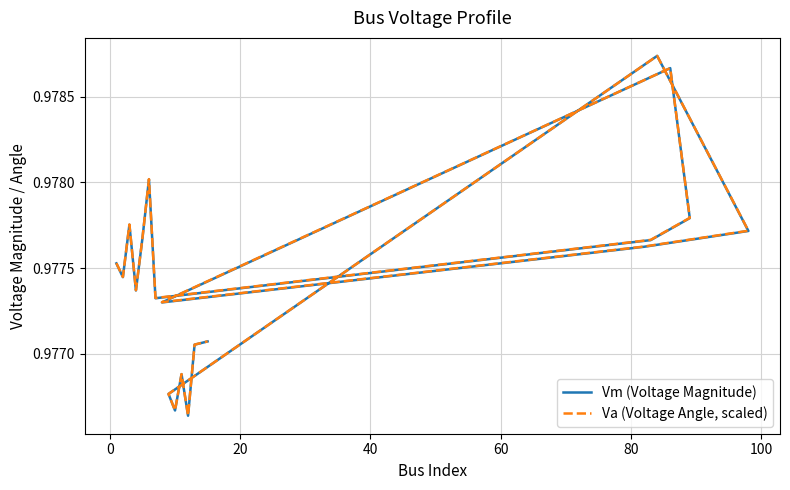

What is the average value of the Va (Voltage Angle, scaled) series?

1.0